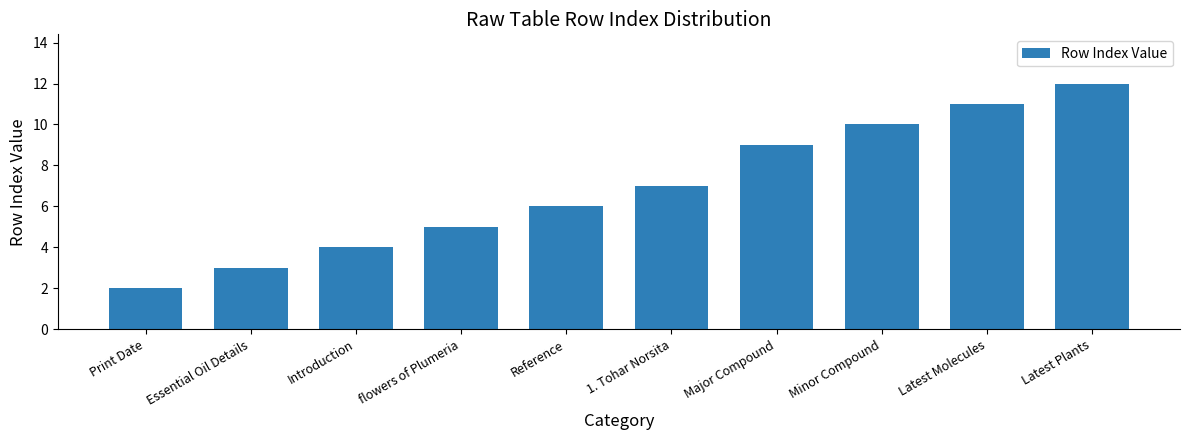

The value at Introduction is 7. True or false?

False